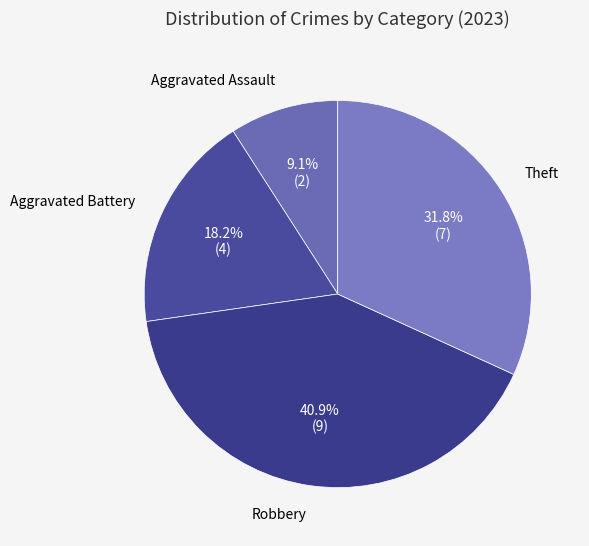

Does Robbery represent more than half of the total?

No